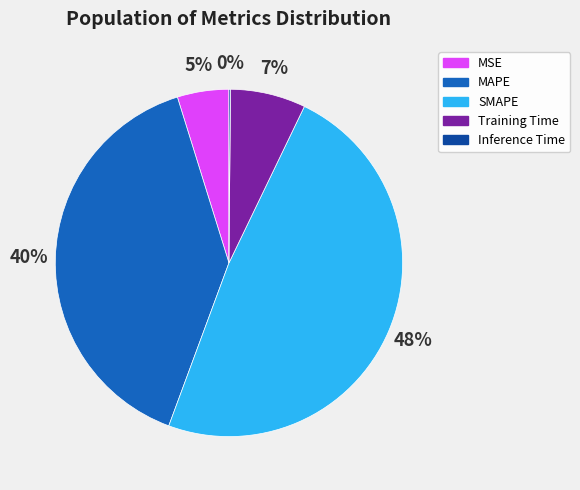

Between Training Time and MSE, which is larger?

Training Time